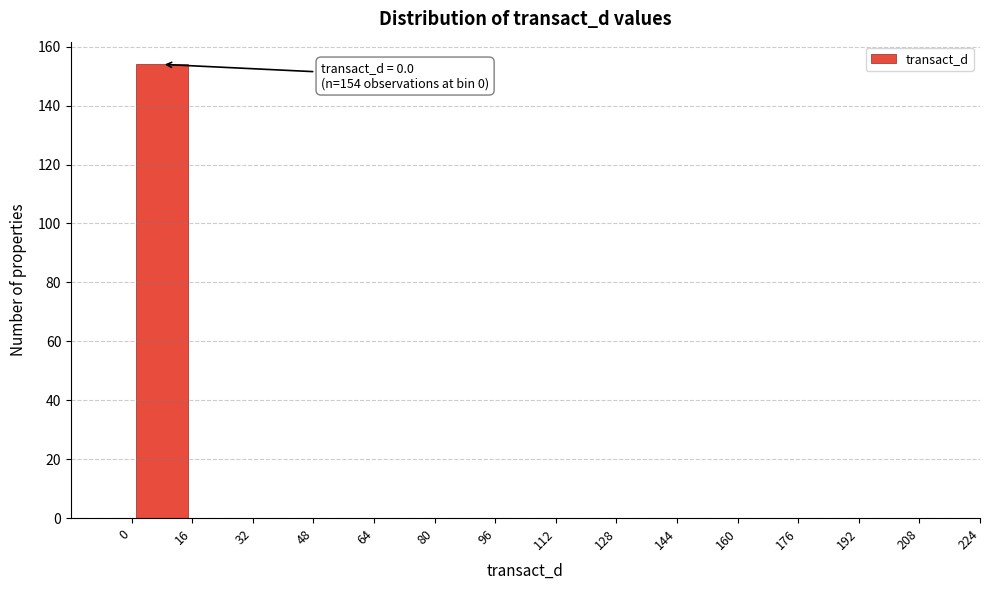

Over which range of the x-axis is the bar tallest?

0 to 16